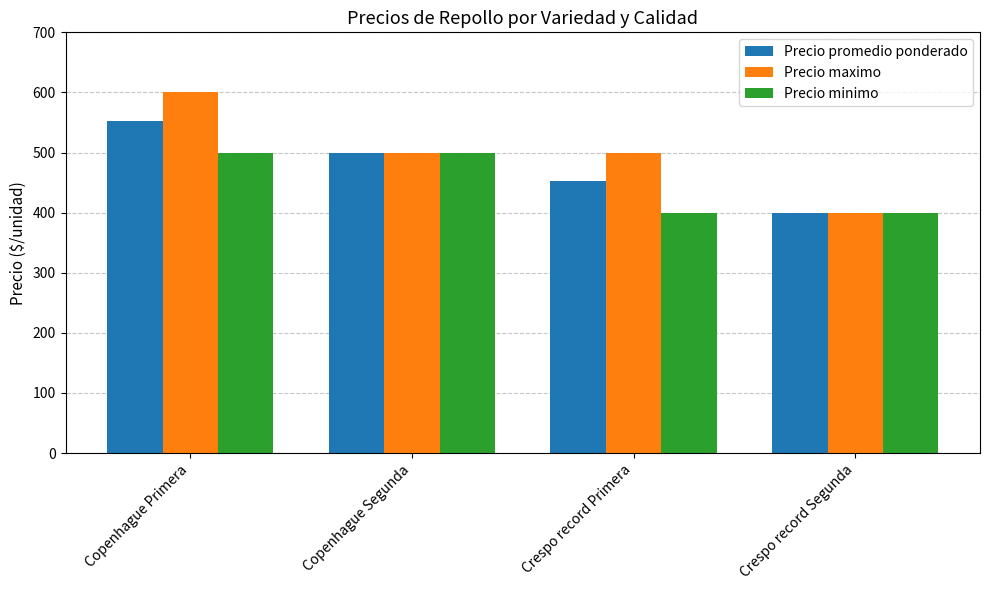

List the series in order of their peak value, highest first.

Precio maximo, Precio promedio ponderado, Precio minimo